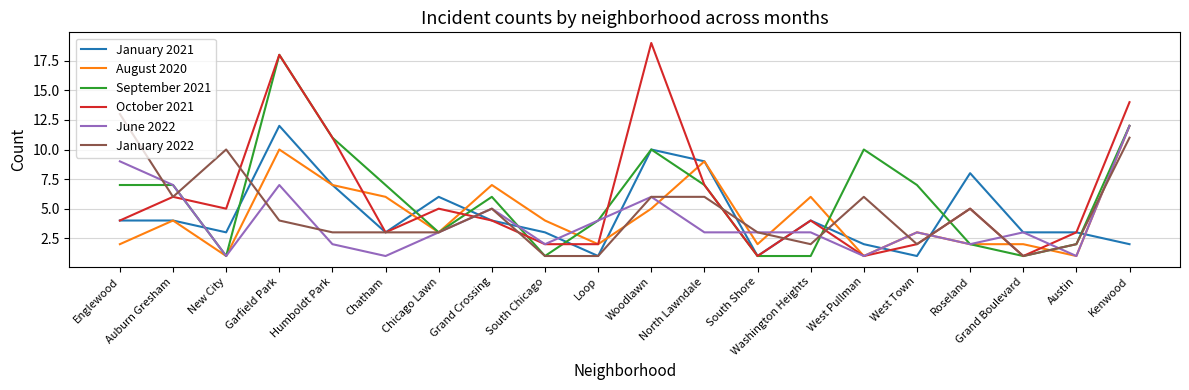

What is the sum of the January 2021 values at Grand Crossing and South Shore?

5